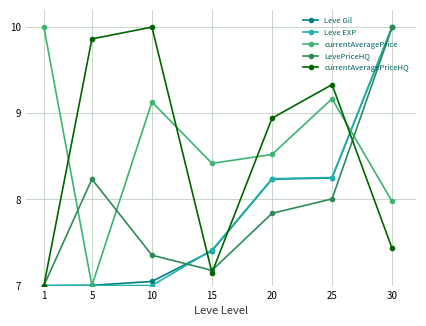

True or false: currentAveragePriceHQ and currentAveragePrice cross at least once.

True